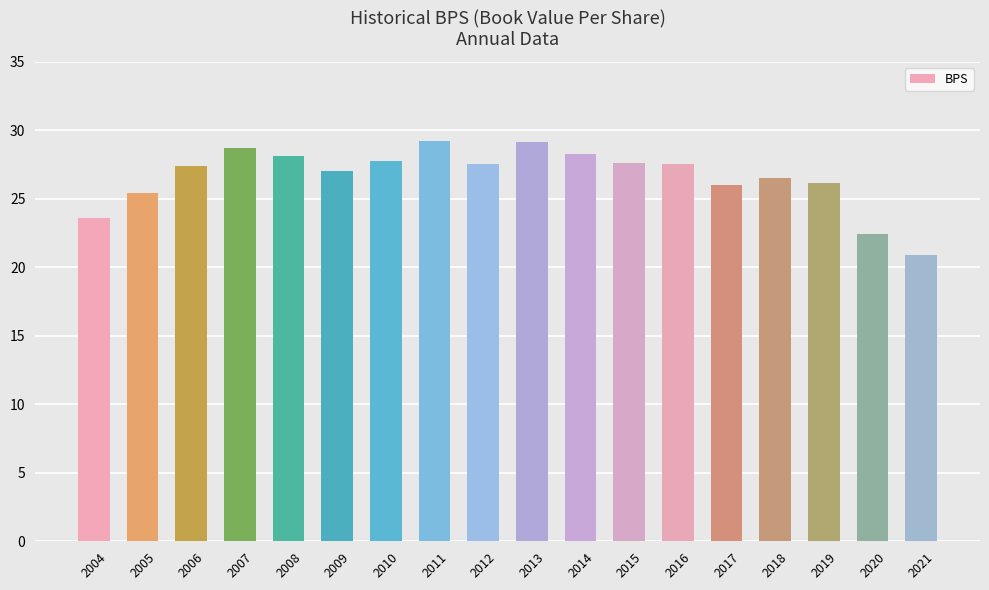

What is the change in value from 2009 to 2011?

+2.2